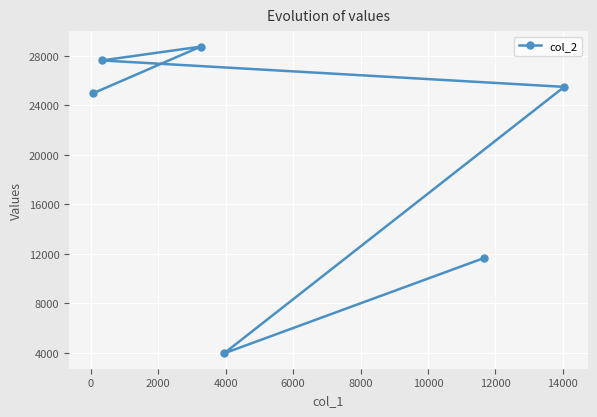

What is the sum of all values?

122469